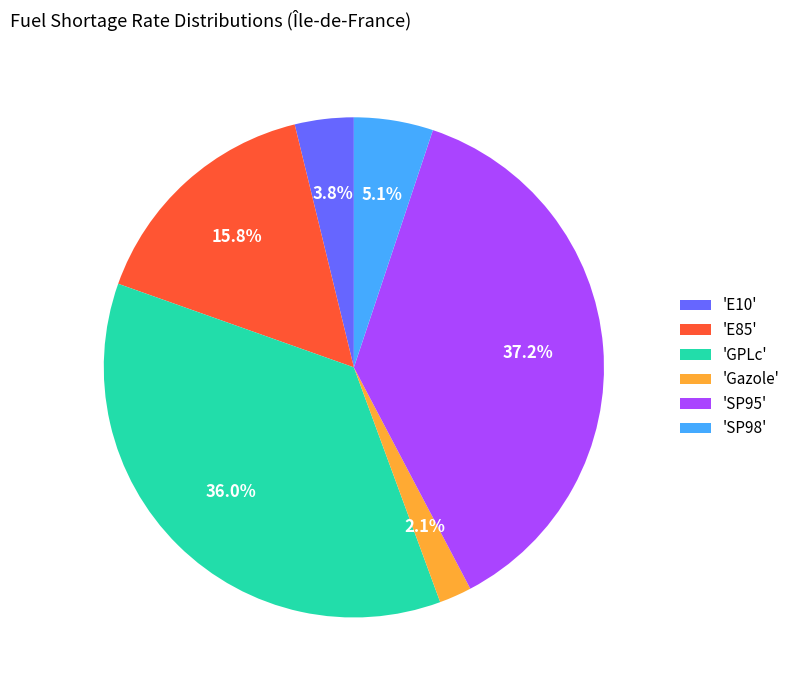

To the nearest percent, what is the average slice percentage?

17%